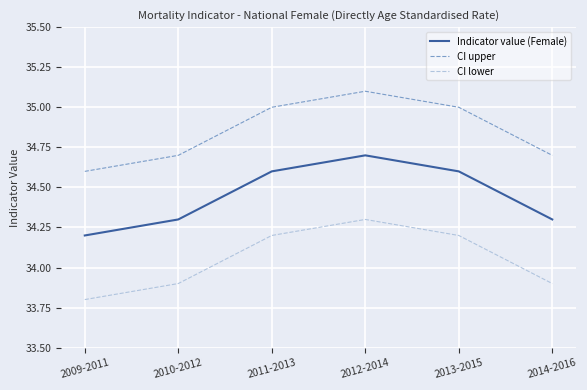

Reading right to left, extract all data points from this chart.

Indicator value (Female): 2014-2016=34.3	2013-2015=34.6	2012-2014=34.7	2011-2013=34.6	2010-2012=34.3	2009-2011=34.2
CI upper: 2014-2016=34.7	2013-2015=35.0	2012-2014=35.1	2011-2013=35.0	2010-2012=34.7	2009-2011=34.6
CI lower: 2014-2016=33.9	2013-2015=34.2	2012-2014=34.3	2011-2013=34.2	2010-2012=33.9	2009-2011=33.8